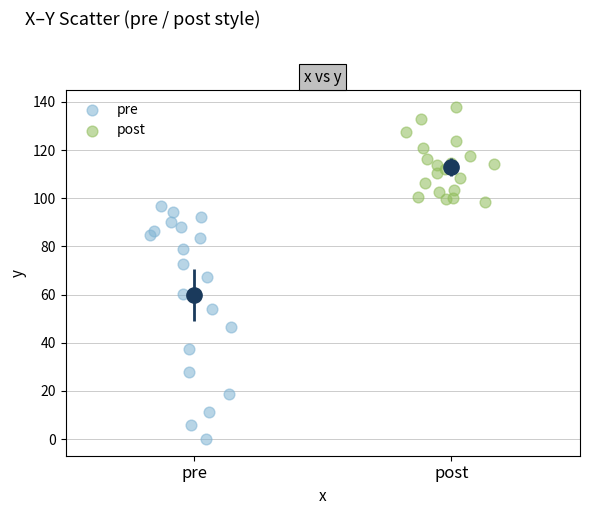

Which series reaches the minimum Y coordinate?

pre